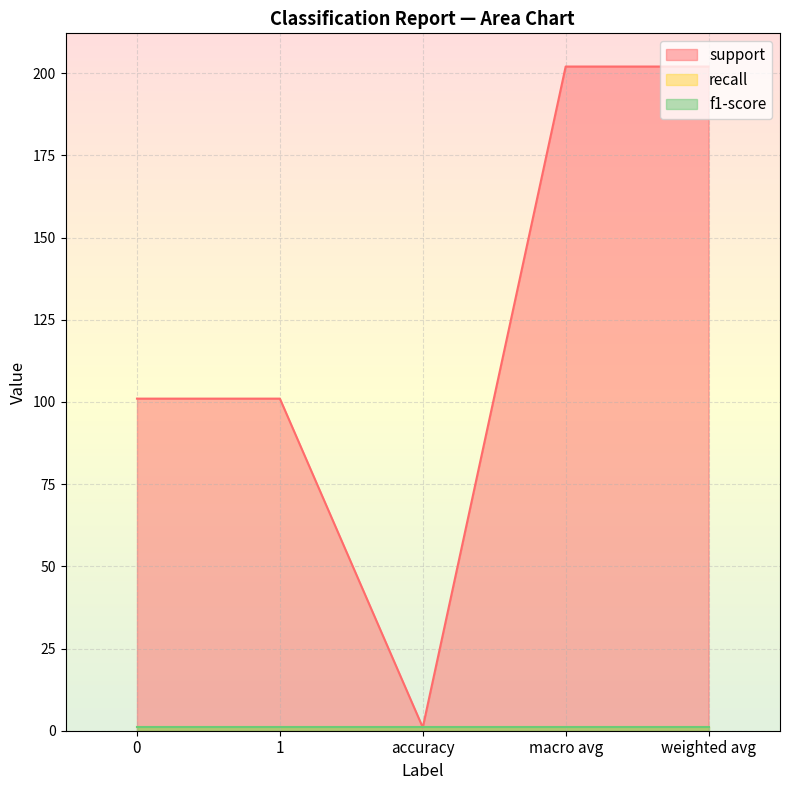

At accuracy, list the series in order from smallest to largest.

support, recall, f1-score